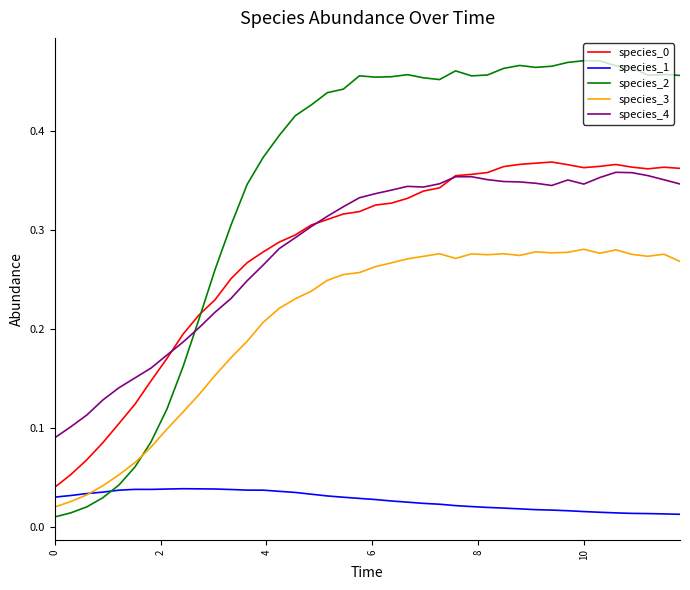

True or false: species_3 and species_4 cross at least once.

False